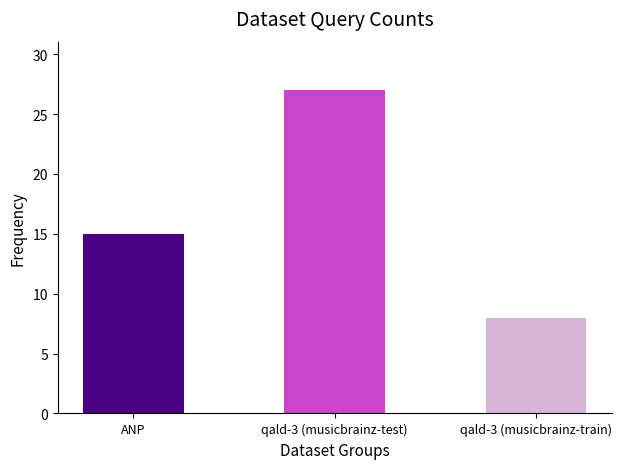

What is the change in value from qald-3 (musicbrainz-test) to qald-3 (musicbrainz-train)?

-19